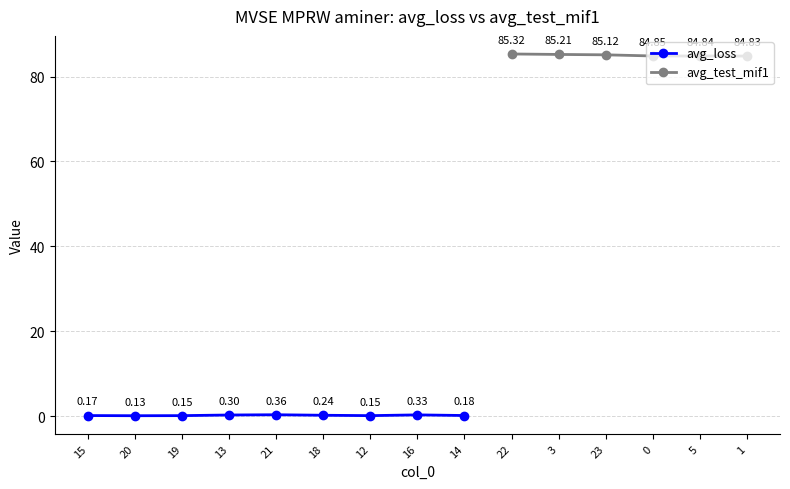

Does the chart have visible grid lines?

Yes